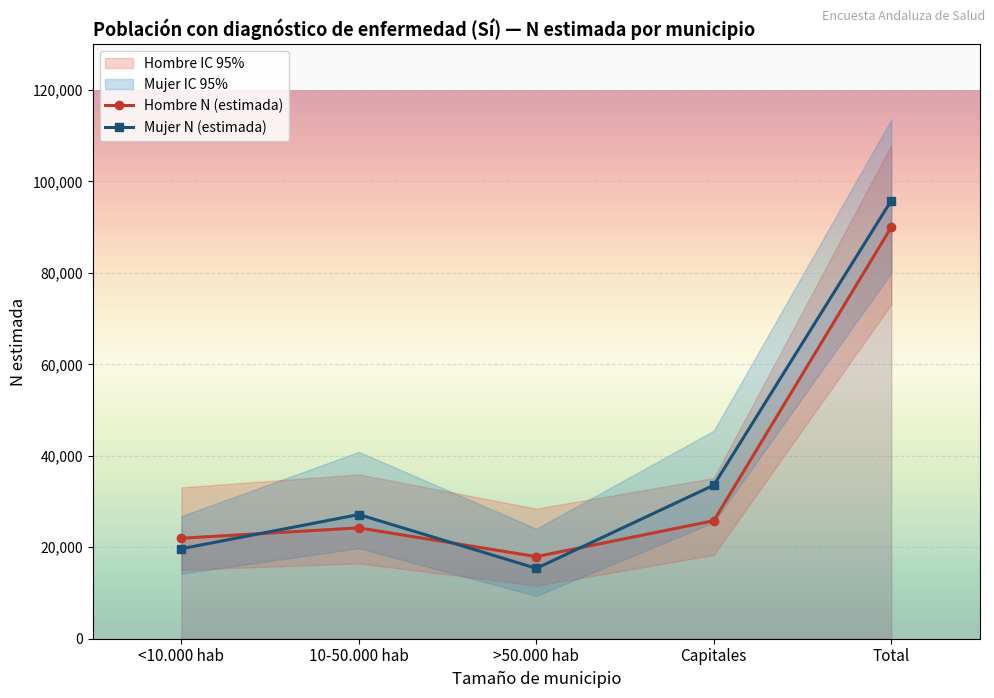

At how many categories does at least one series exceed 64336?

1